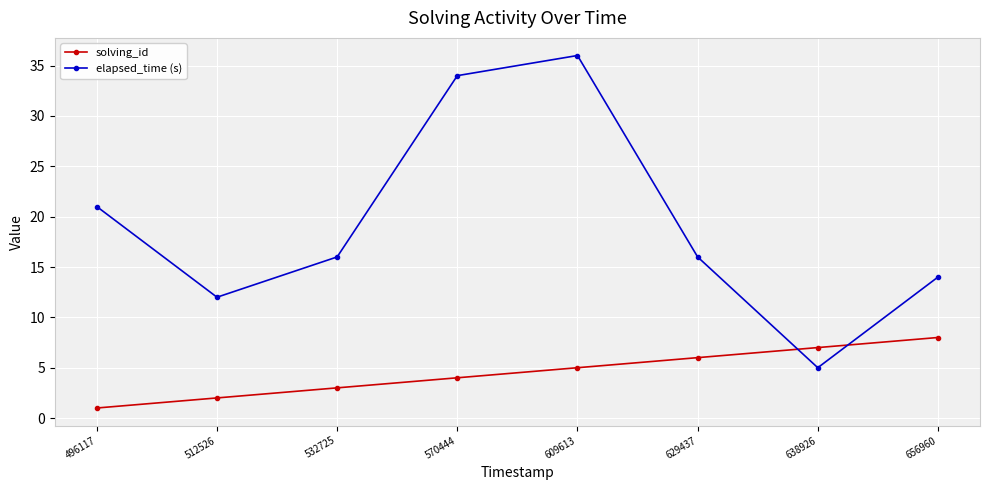

What is the value of the solving_id point at the 4th from the left?

4